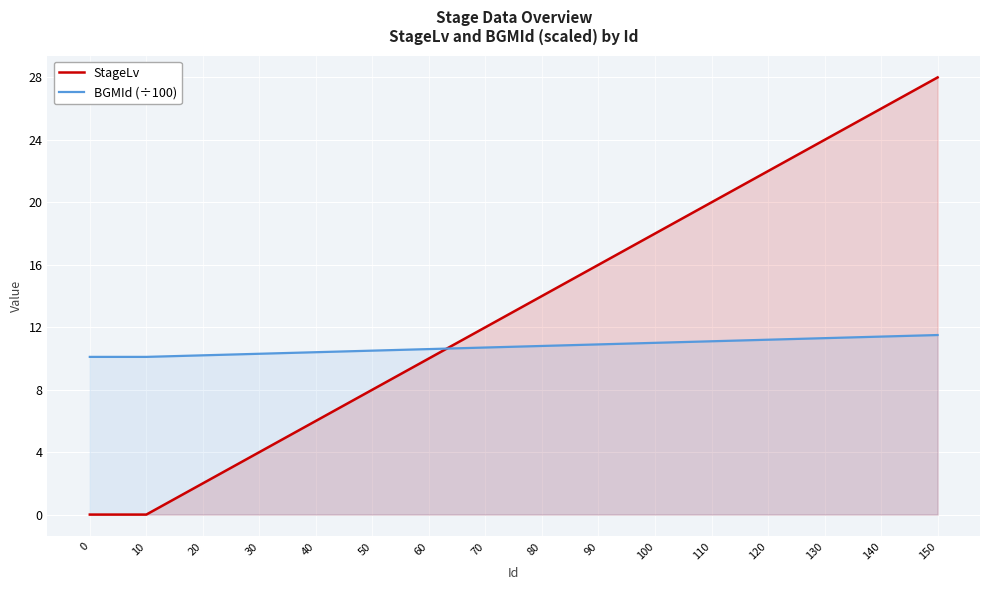

After their last crossing, which series has the higher values: BGMId (÷100) or StageLv?

StageLv